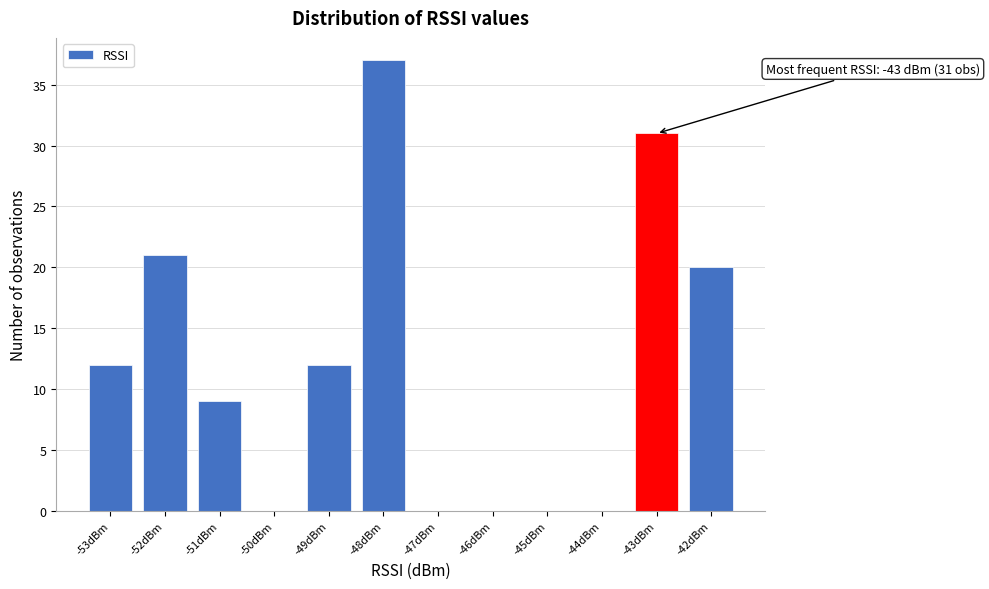

Which range on the x-axis has the tallest bar?

-48.5 to -47.5